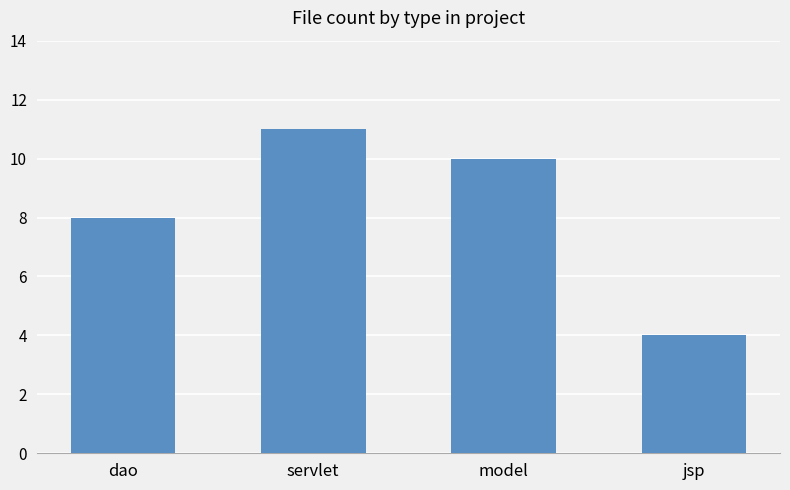

What position from the left is servlet?

2